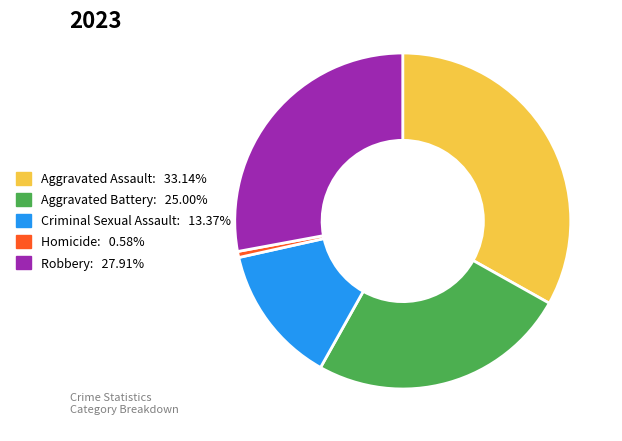

Rank the categories by value from highest to lowest.

Aggravated Assault, Robbery, Aggravated Battery, Criminal Sexual Assault, Homicide